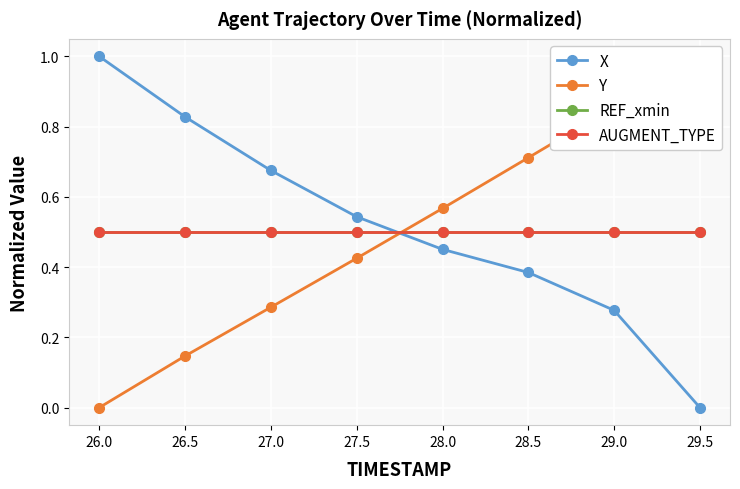

Which has a higher value, 29.5 or 26.5?

26.5